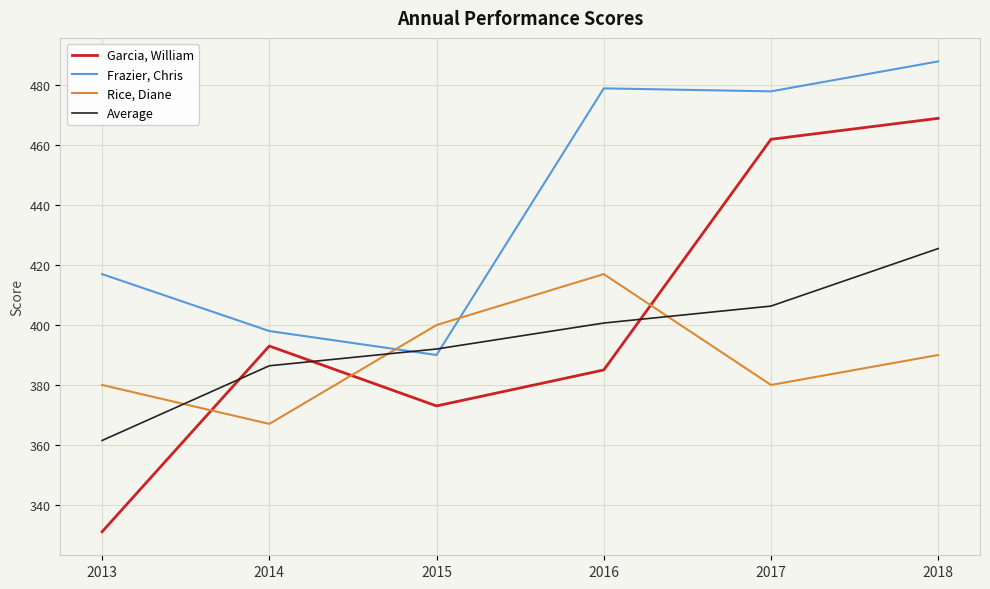

True or false: Frazier, Chris has a value of 398.0 at 2014.

True